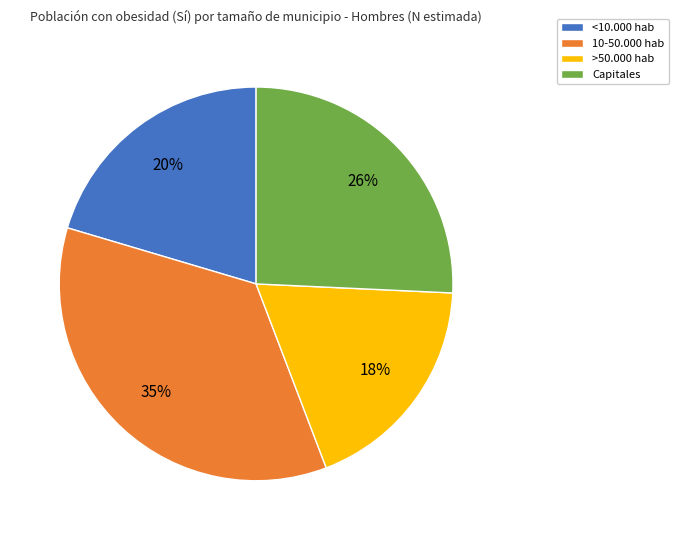

How many slices are in this pie chart?

4